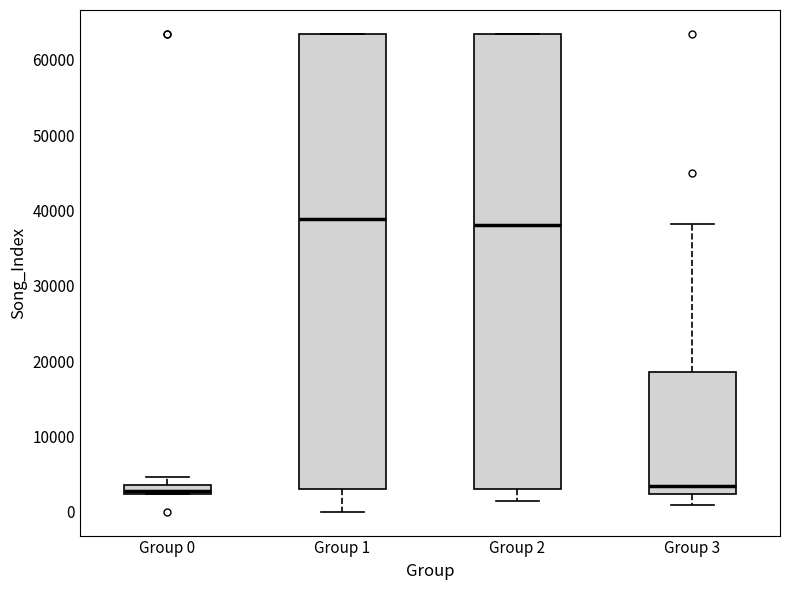

Where does the median line of the box for Group 3 sit on the y-axis? The values are not printed on the chart, so give them approximately, as read against the axis.

3000